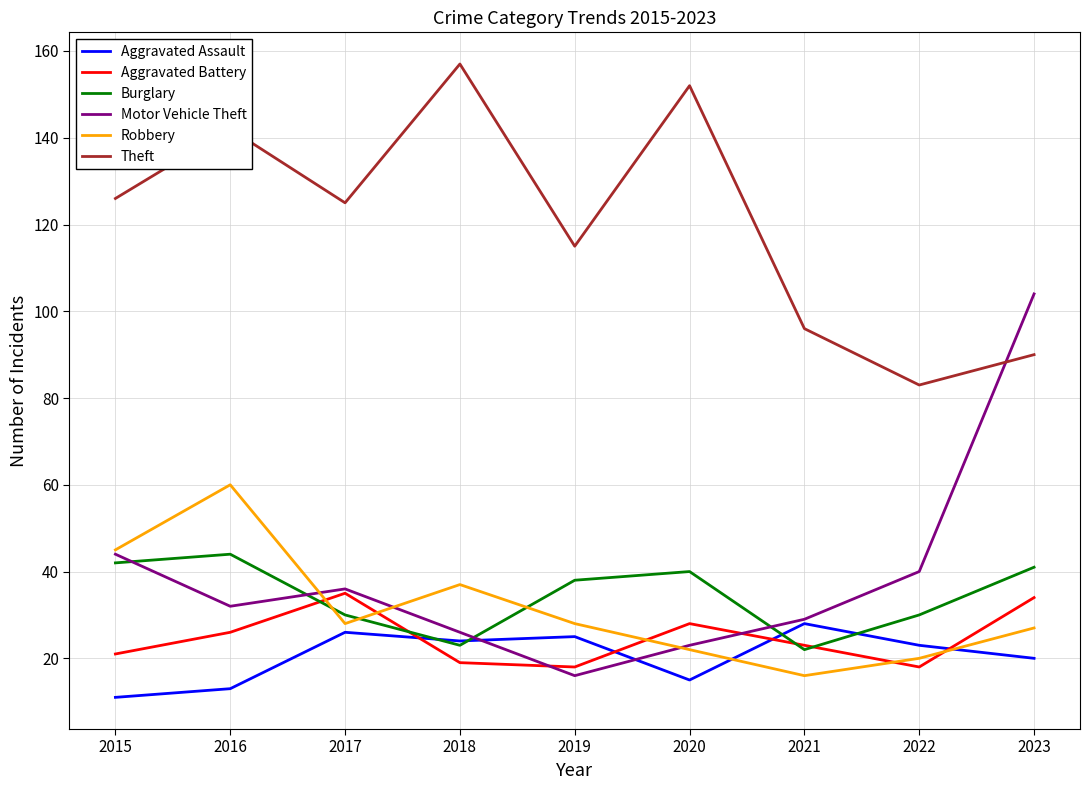

The value of Robbery at 2018 is 37. True or false?

True